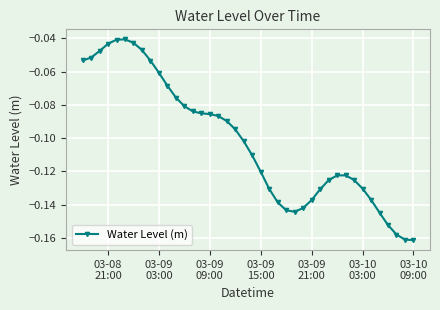

What is the sum of all values?

-4.1